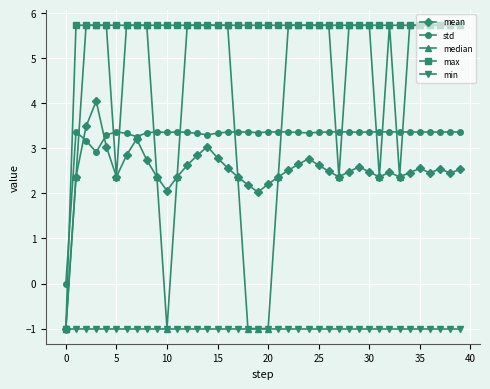

What is the value of the min point at the 9th from the left?

-1.0